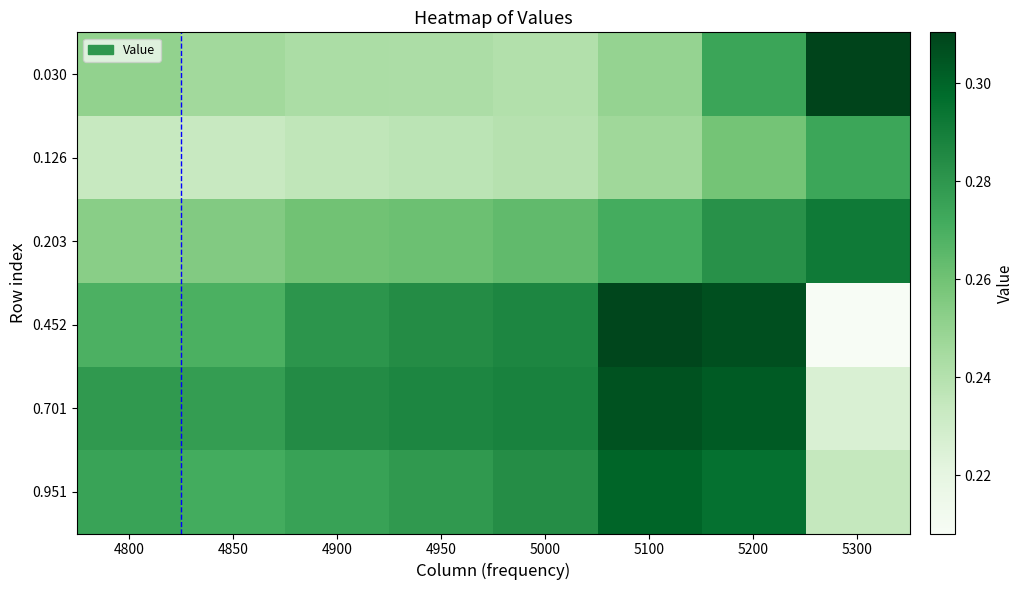

At how many categories does at least one series exceed 0?

8